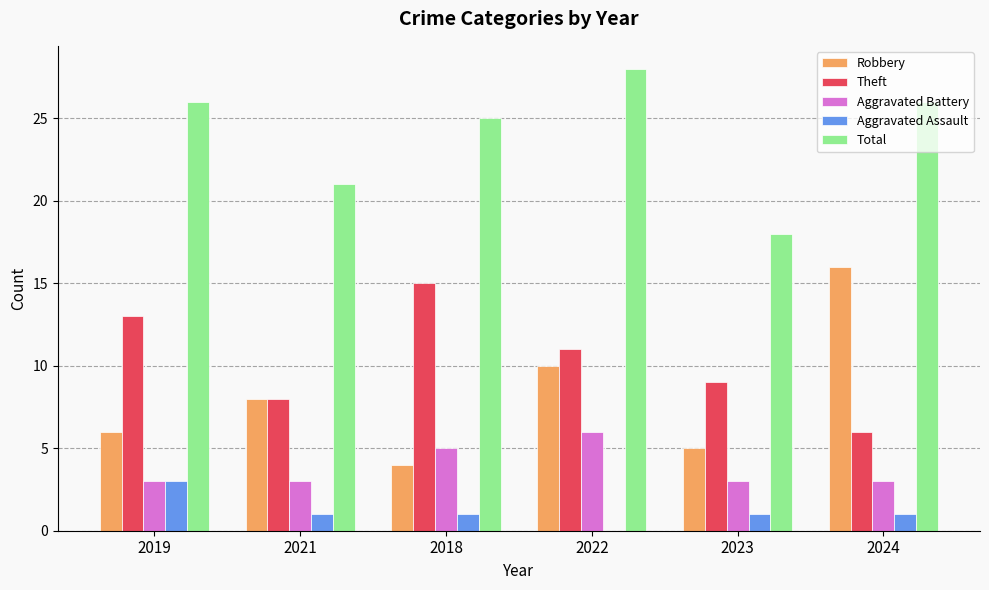

Is the value of Aggravated Battery at 2022 greater than the value of Robbery at 2024?

No